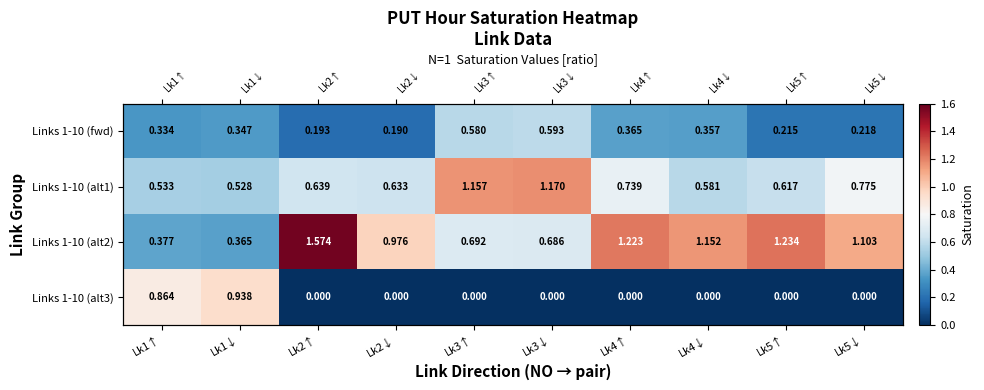

At which label is Links 1-10 (alt1) closest to 0?

Lk1↓